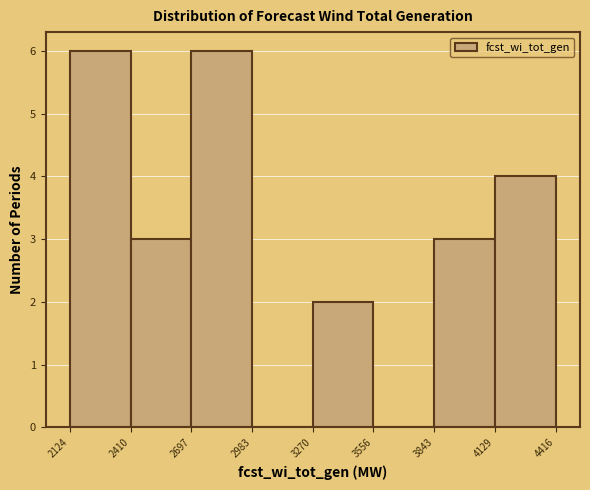

How tall is the bar that spans 2410 to 2697 on the x-axis? The values are not printed on the chart, so give them approximately, as read against the axis.

3